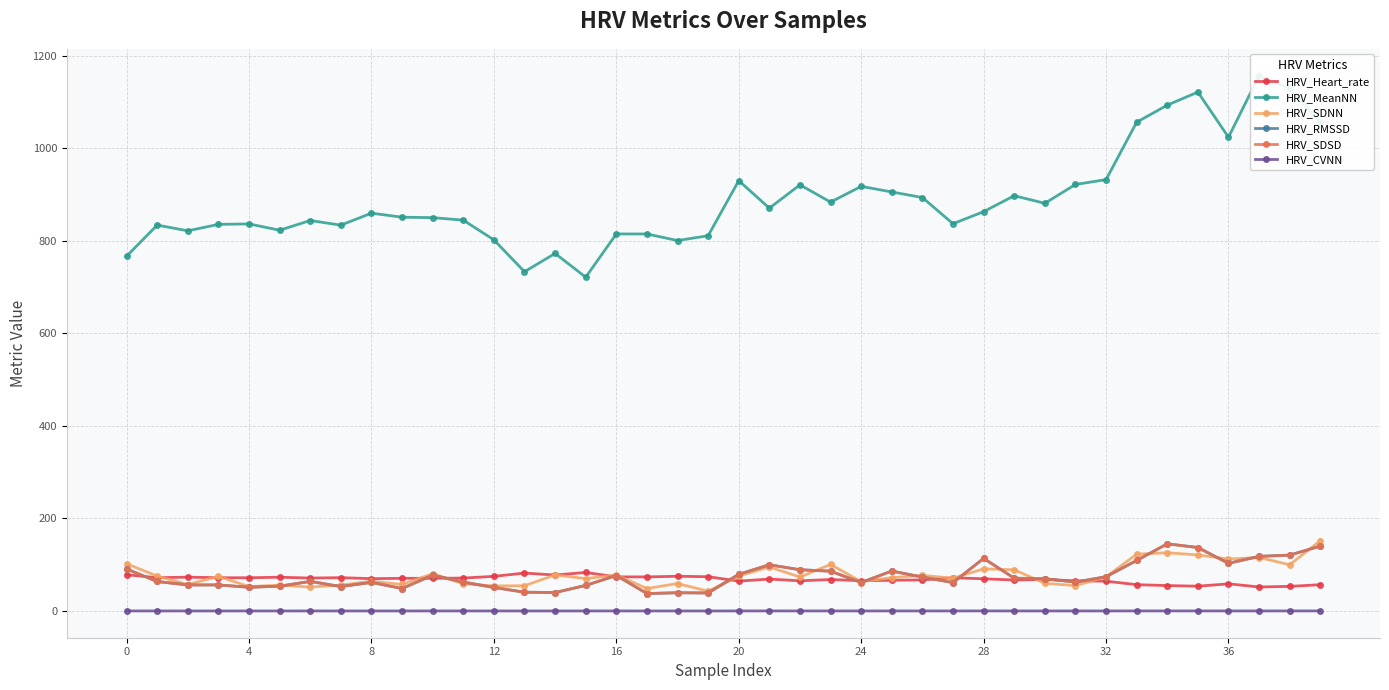

The HRV_SDSD series shows 145.7 at 25. True or false?

False